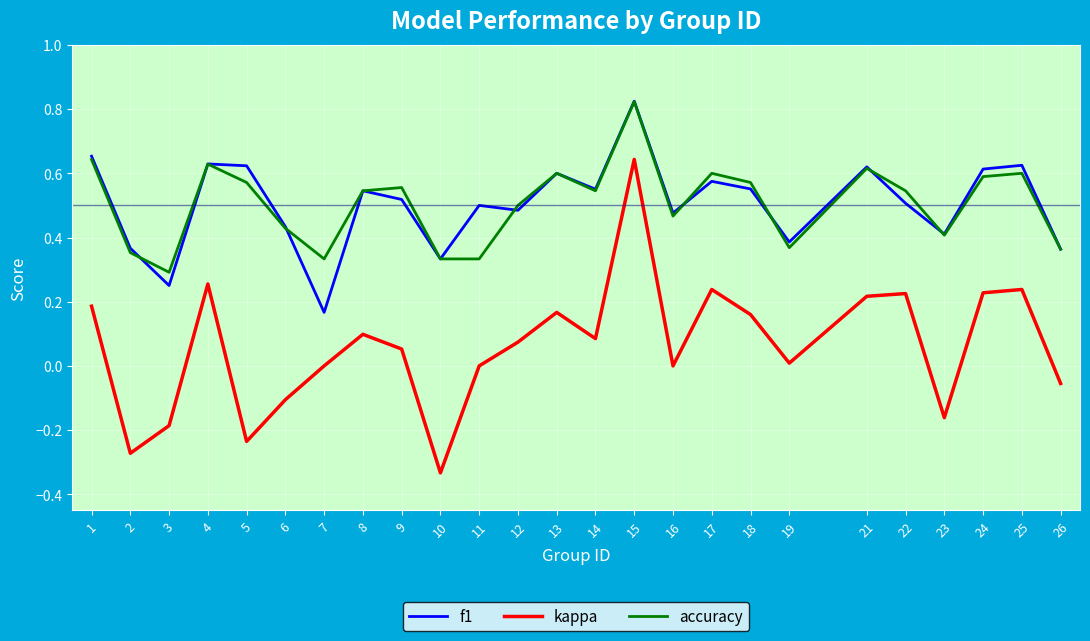

Which series has the largest range (max minus min)?

kappa